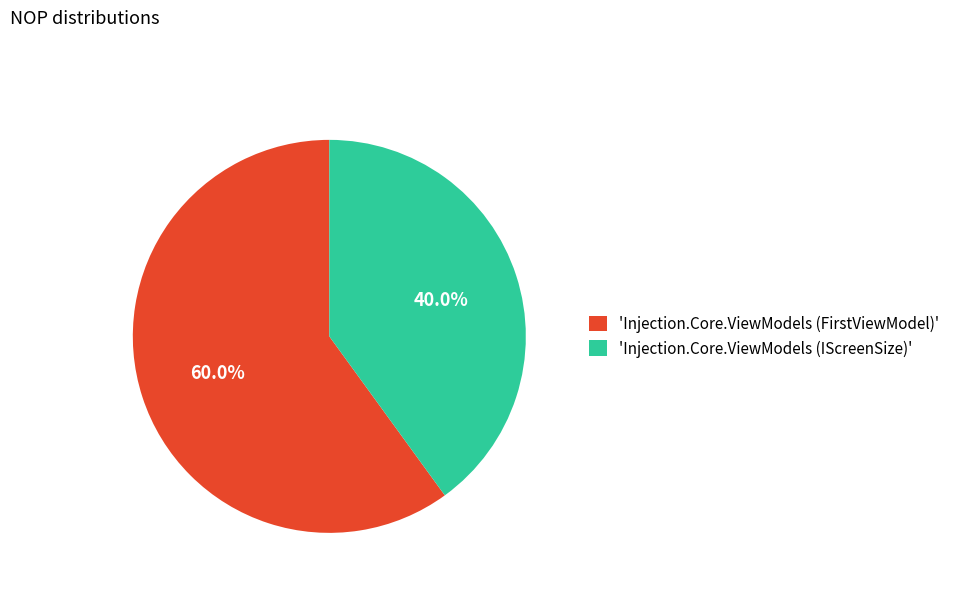

How many segments does this pie chart have?

2